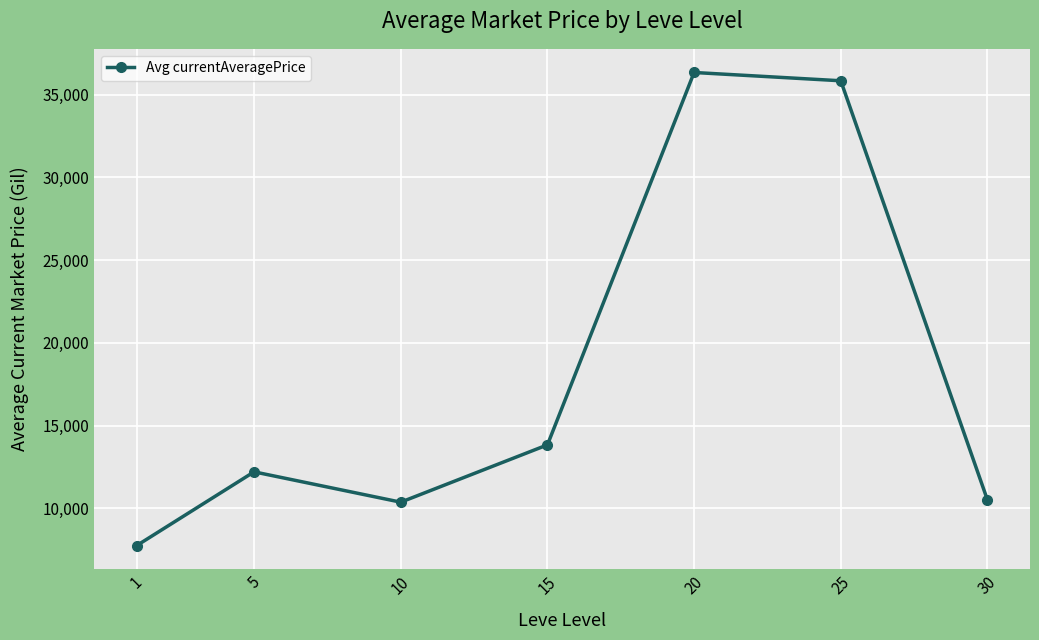

Reading left to right, extract all data points from this chart.

7748	12202	10369	13832	36334	35833	10500